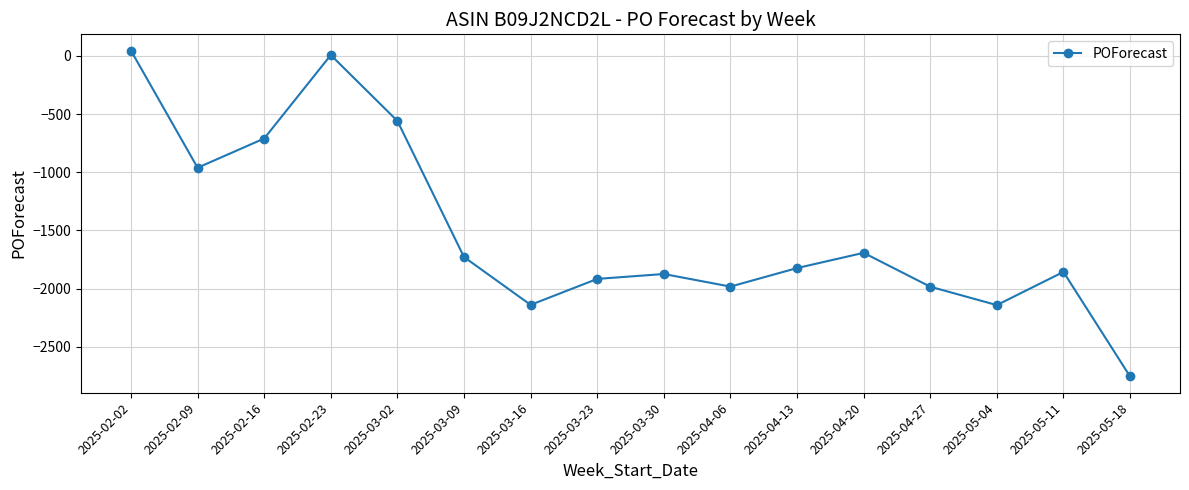

Is this an area chart (filled region under the line)?

No